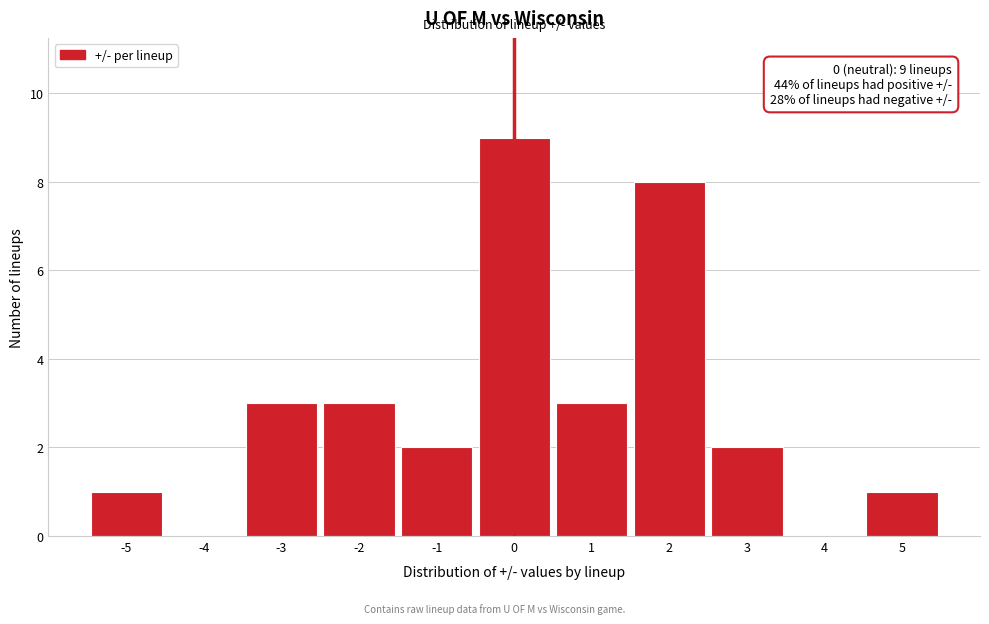

Over which range of the x-axis is the bar tallest?

-0.5 to 0.5